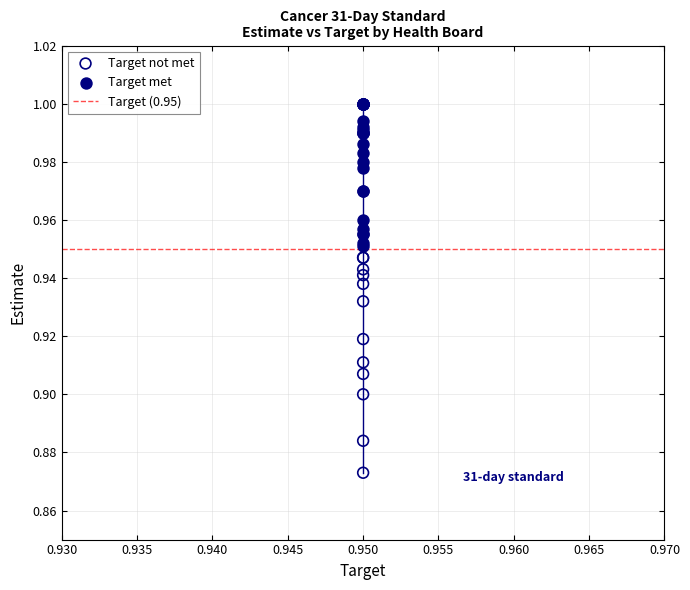

Which series has the largest Y range (max minus min)?

Target not met